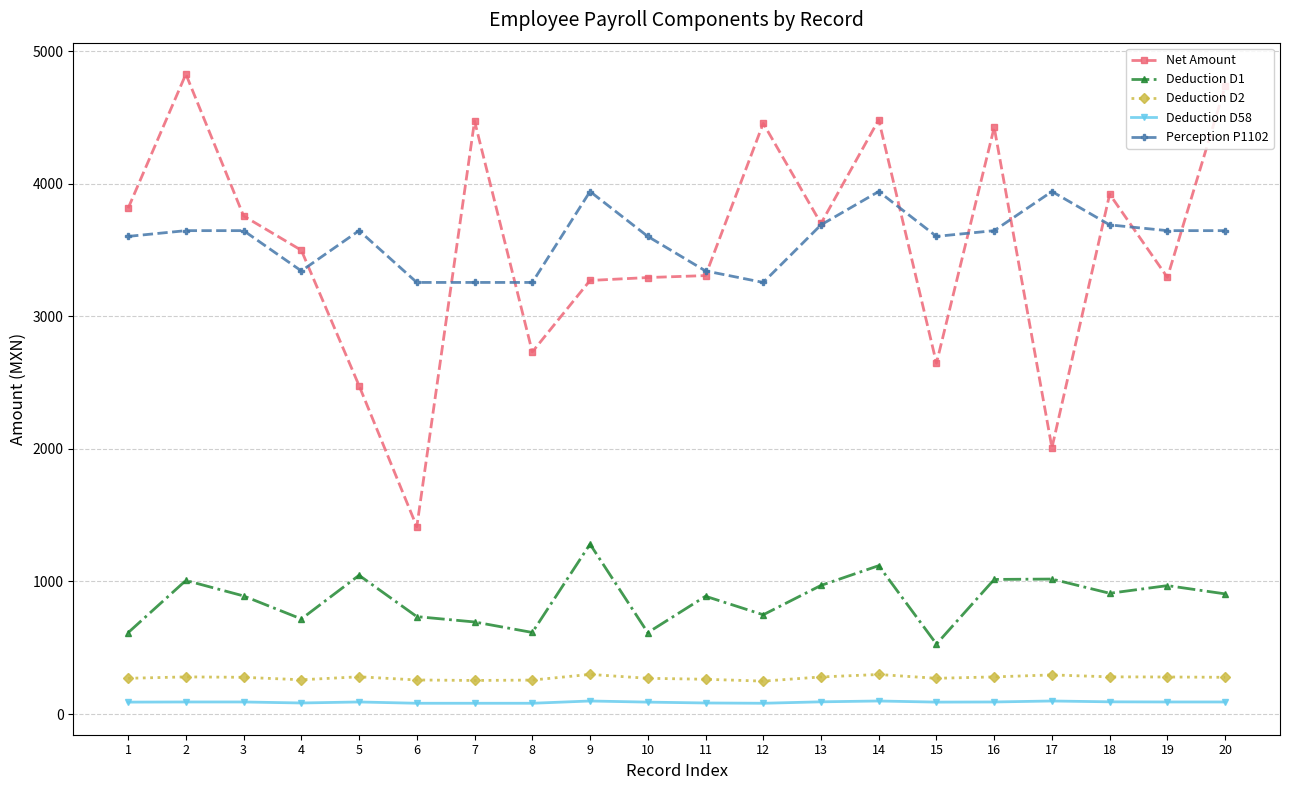

How many distinct data groups are displayed?

5